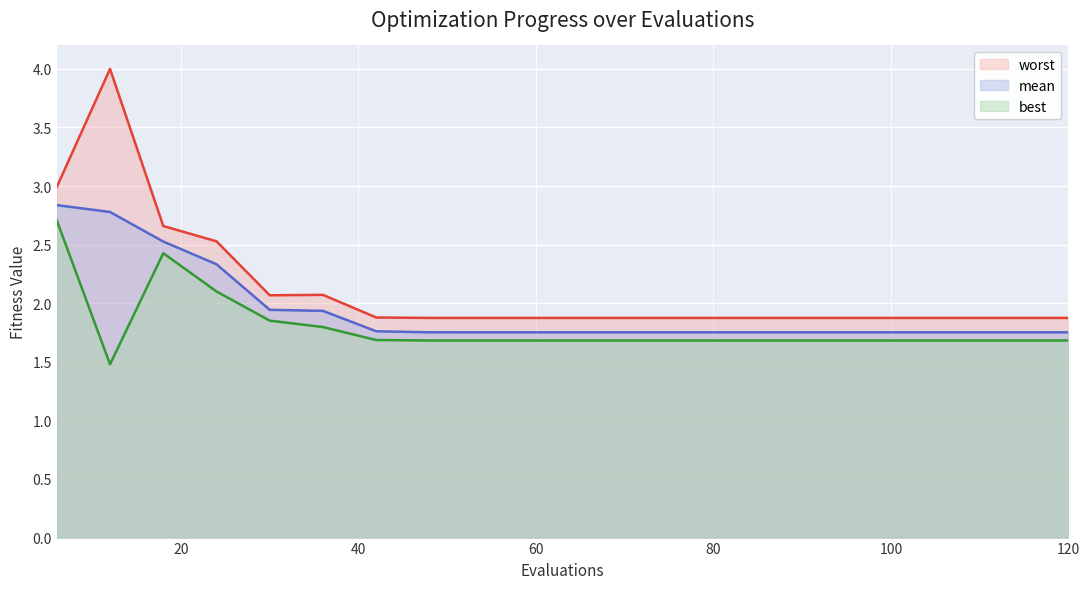

How many series are shown in this chart?

3